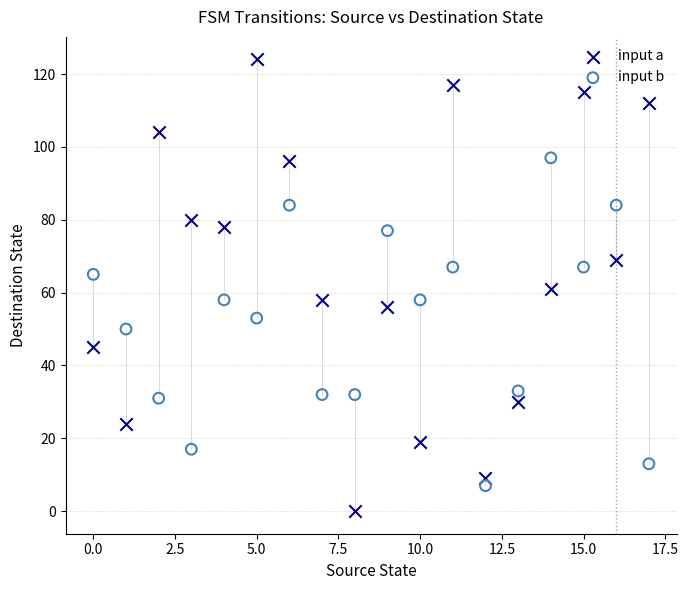

Which series reaches the maximum Y coordinate?

input a